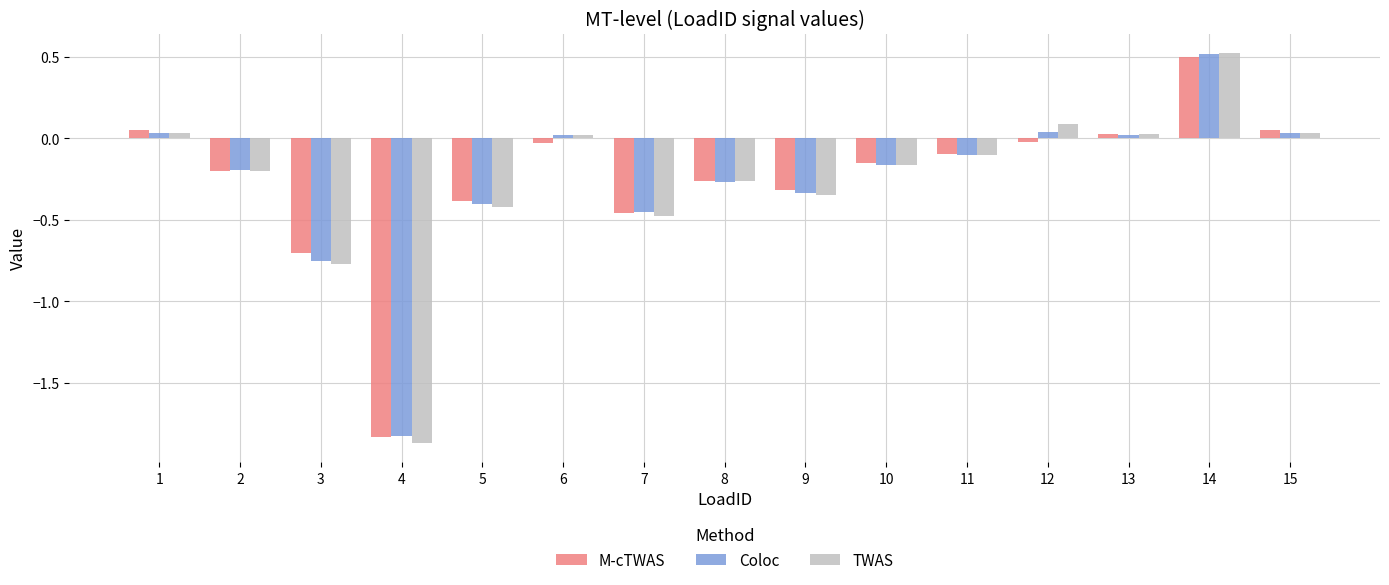

What is the difference between the TWAS values at 8 and 4?

1.6